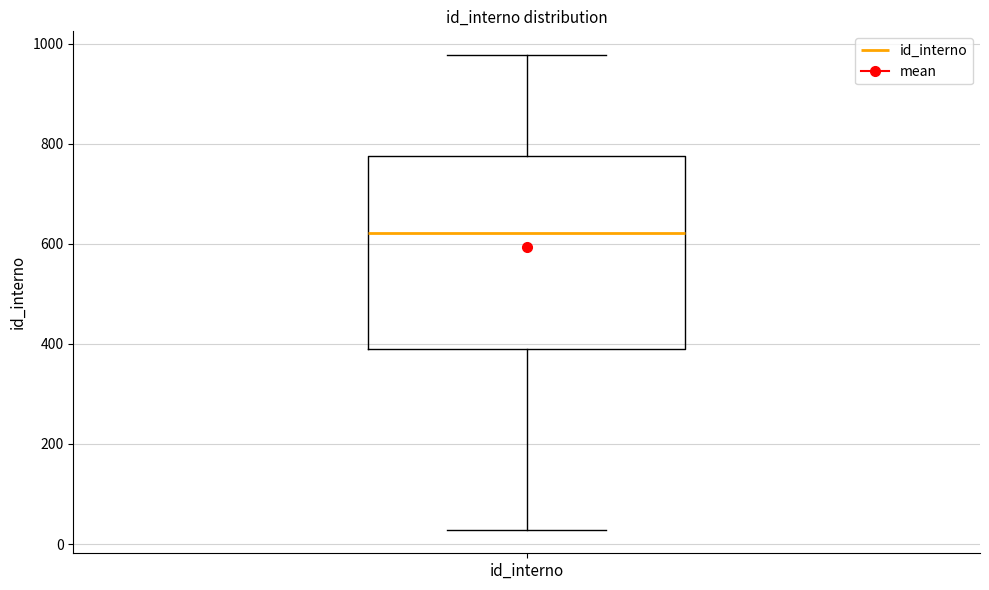

Read this box plot against the y-axis: the position of the median line, the range covered by the box, and the ends of both whiskers. The values are not printed on the chart, so give them approximately, as read against the axis.

median 620, box 380 to 780, whiskers 20 to 980